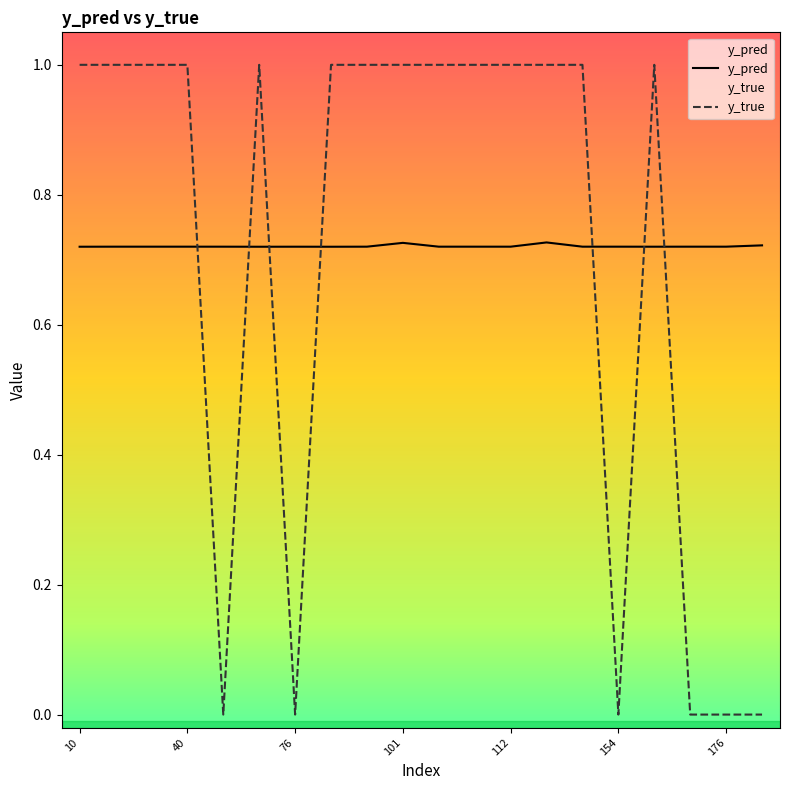

How many intersections are there between y_true and y_pred?

7